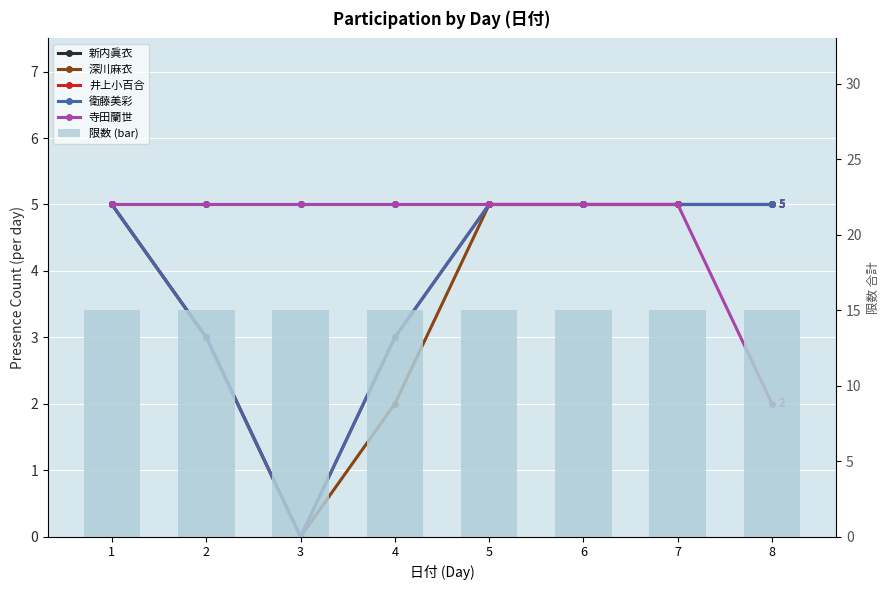

Count the number of categories in the chart.

8